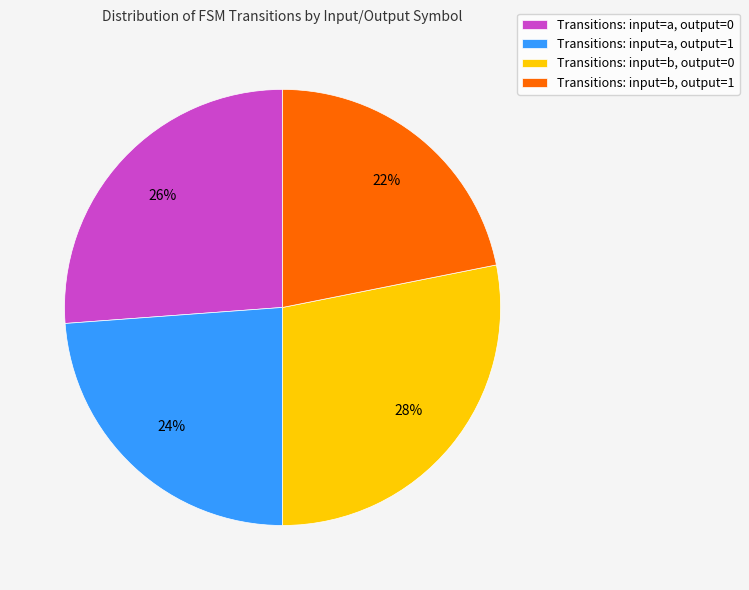

How many segments does this pie chart have?

4